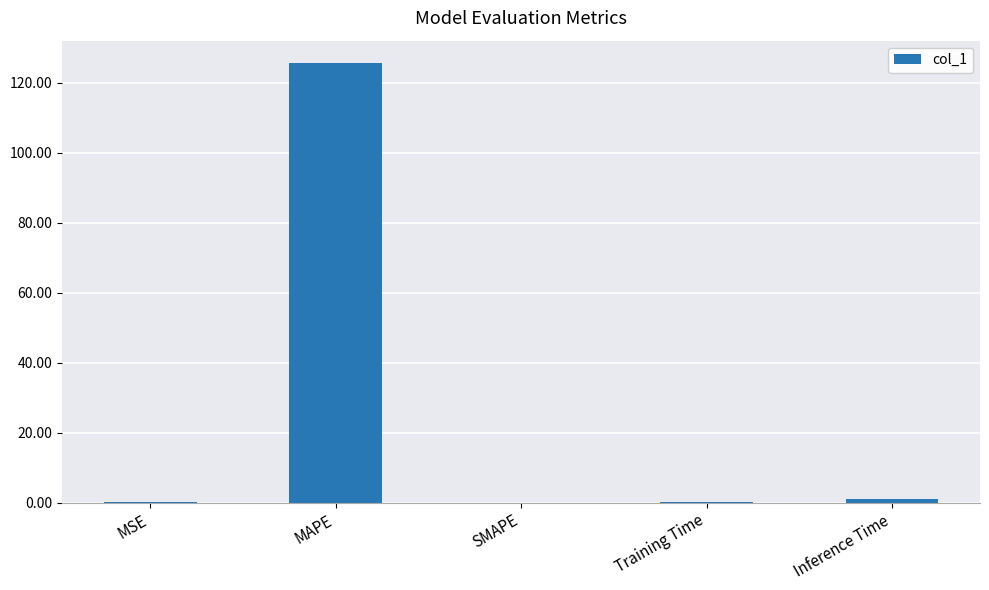

What is the change in value from MAPE to SMAPE?

-125.8